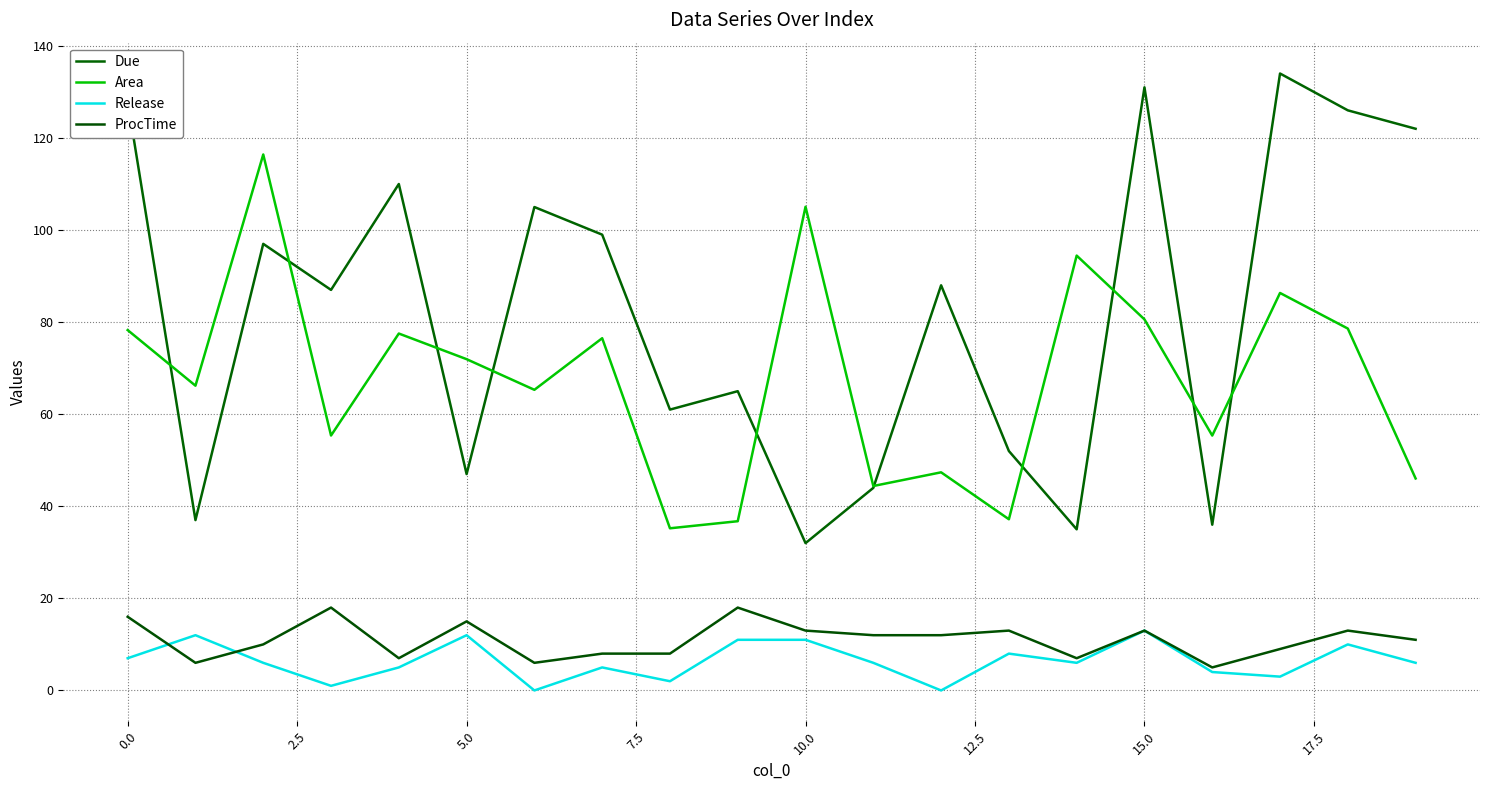

How many lines are shown in the chart?

4